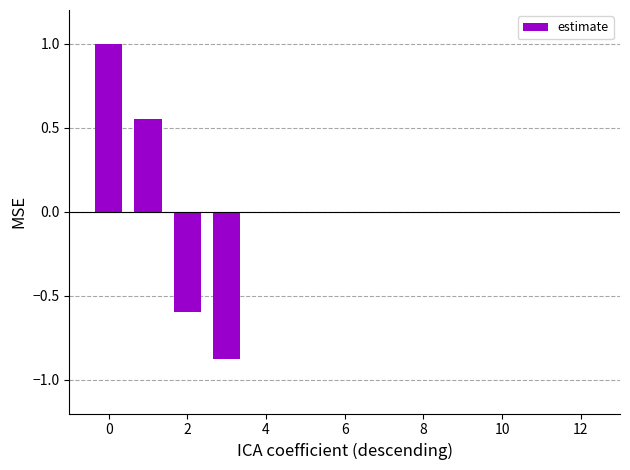

What is the difference between the maximum and minimum values?

1.9